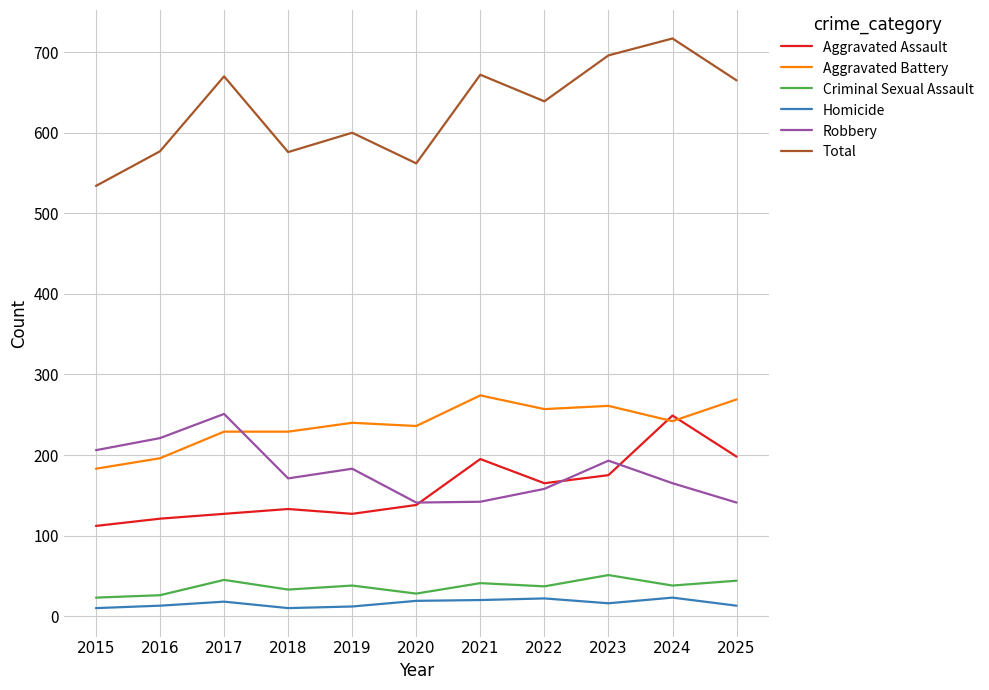

At which label does Robbery reach its peak?

2017